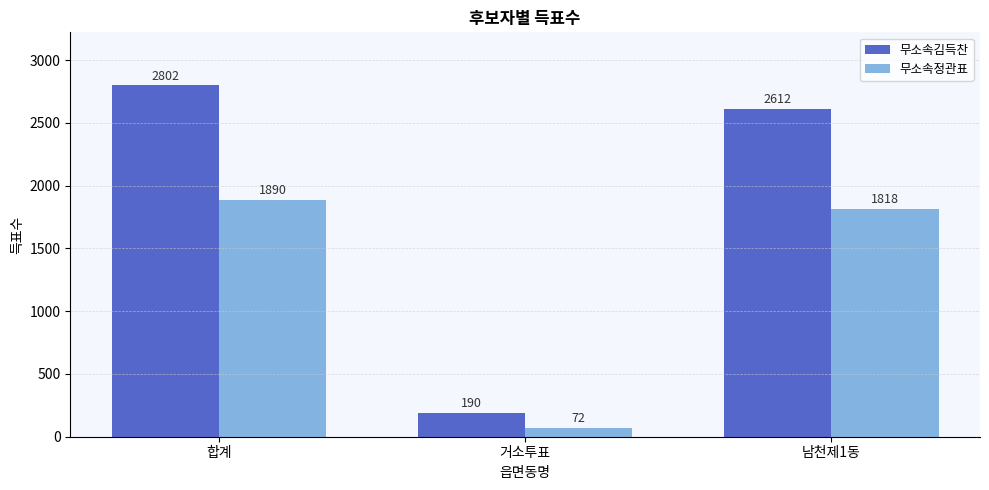

The 무소속김득찬 series shows 925 at 남천제1동. True or false?

False